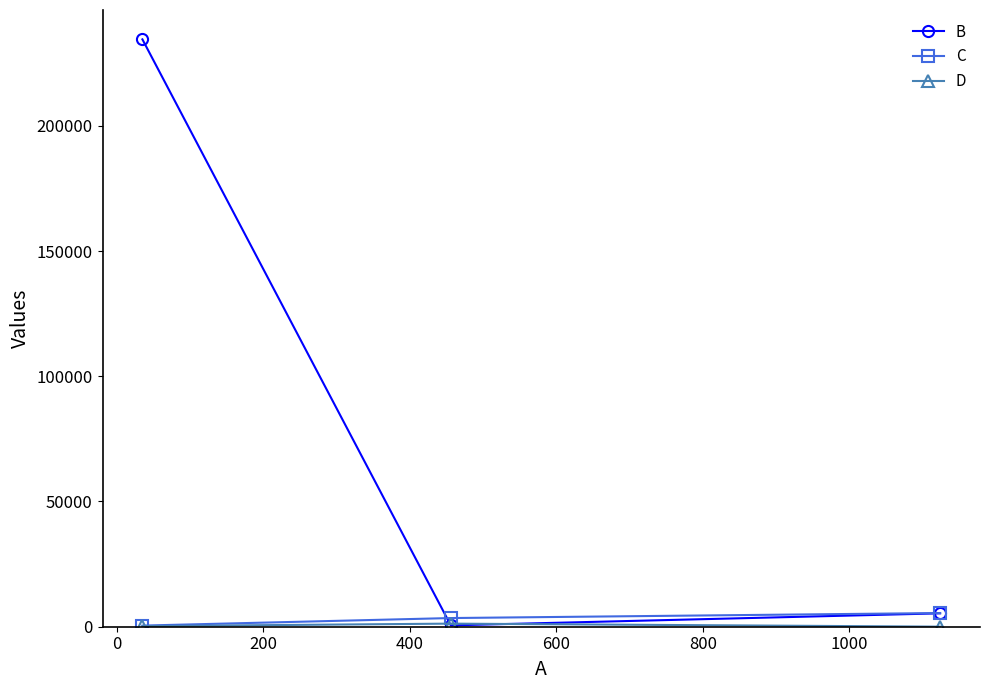

How many lines are shown in the chart?

3